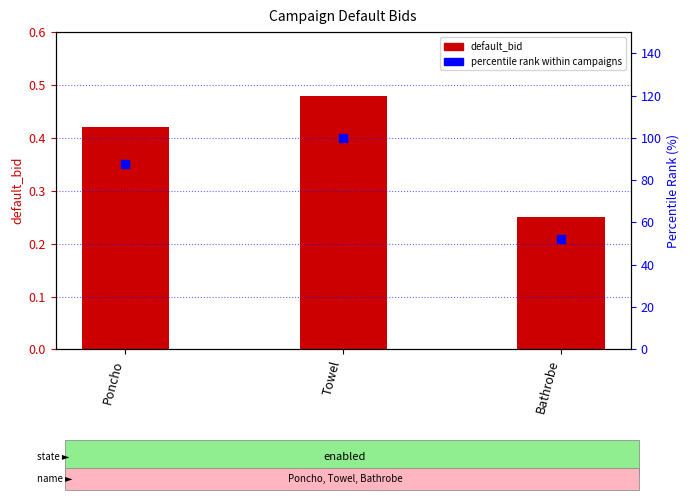

Which series has the largest Y range (max minus min)?

percentile rank within campaigns